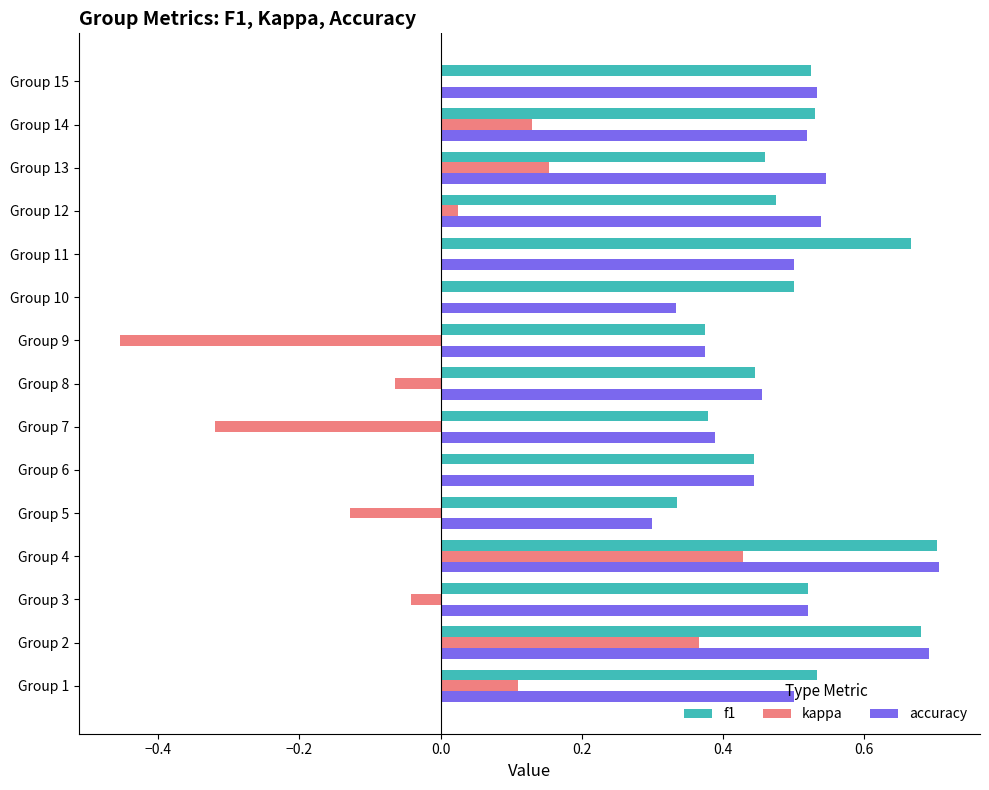

What is the total value across all series at Group 8?

0.8